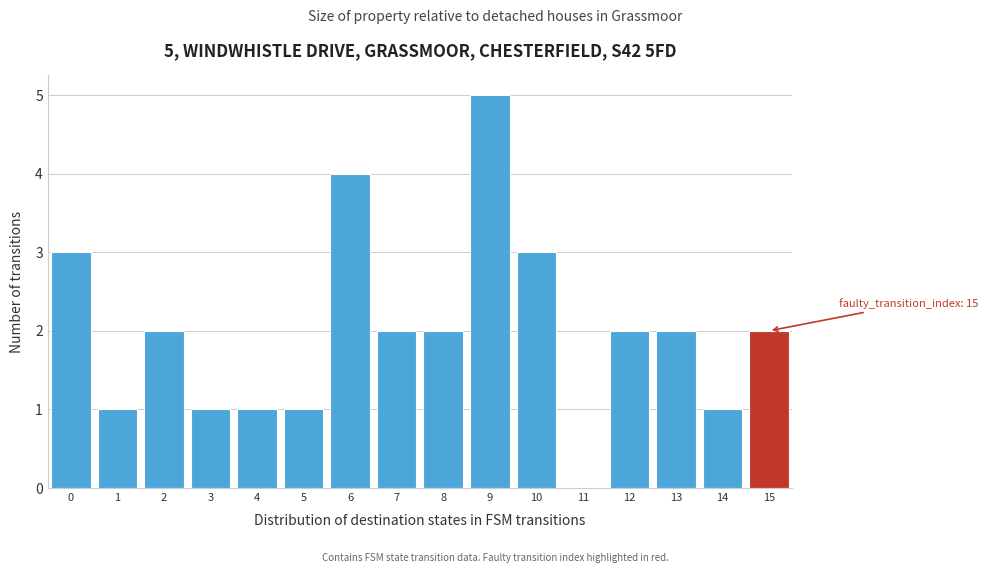

Which range on the x-axis has the tallest bar?

8.5 to 9.5